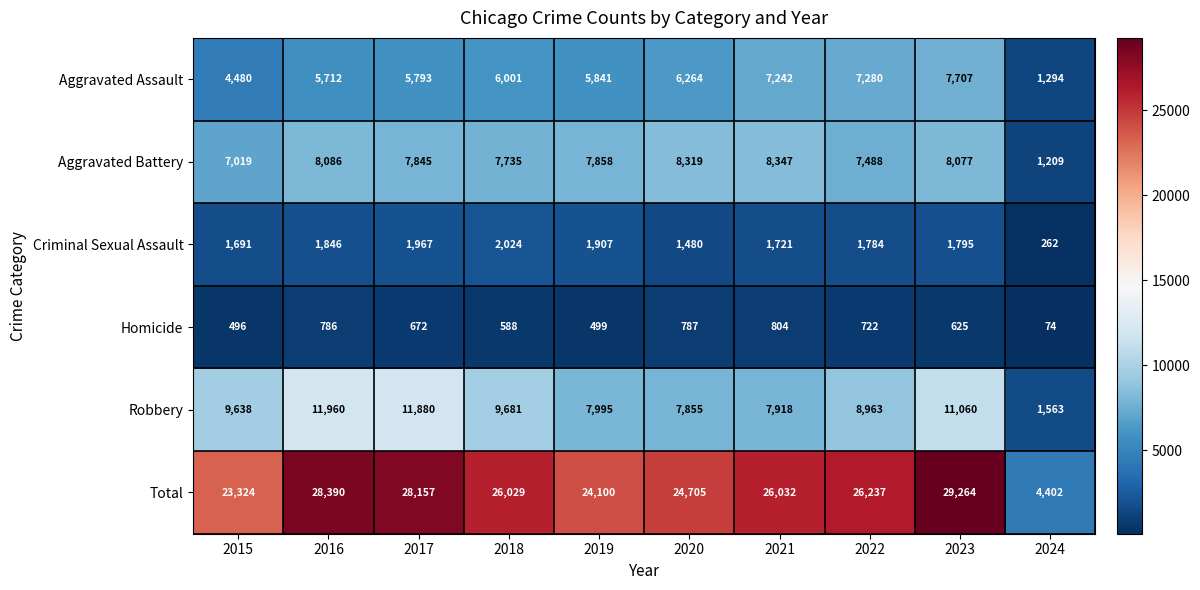

Which series has the widest spread of values?

Total